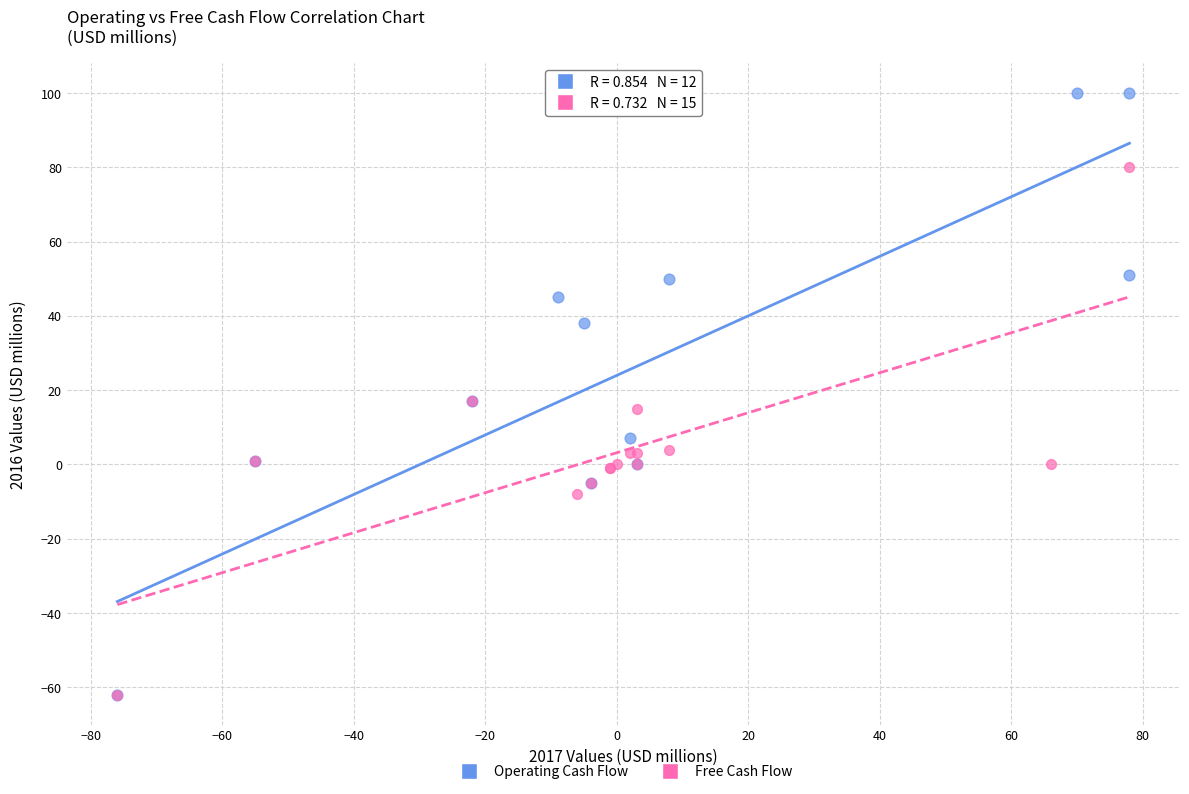

Which series contains the highest Y value?

Operating Cash Flow